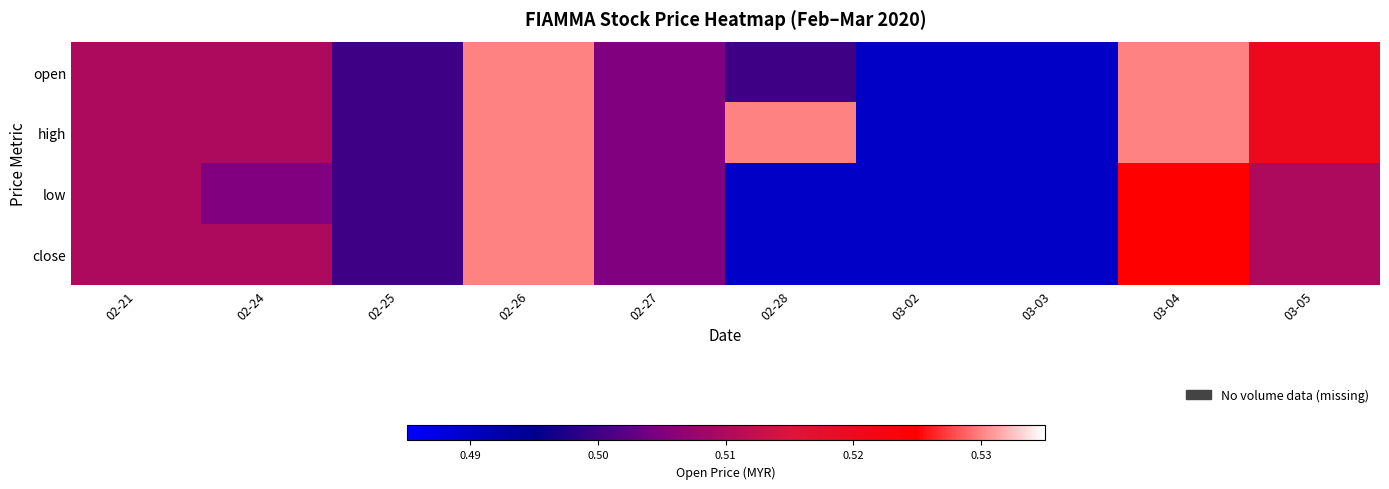

What is the total value across all series at 02-28?

2.0